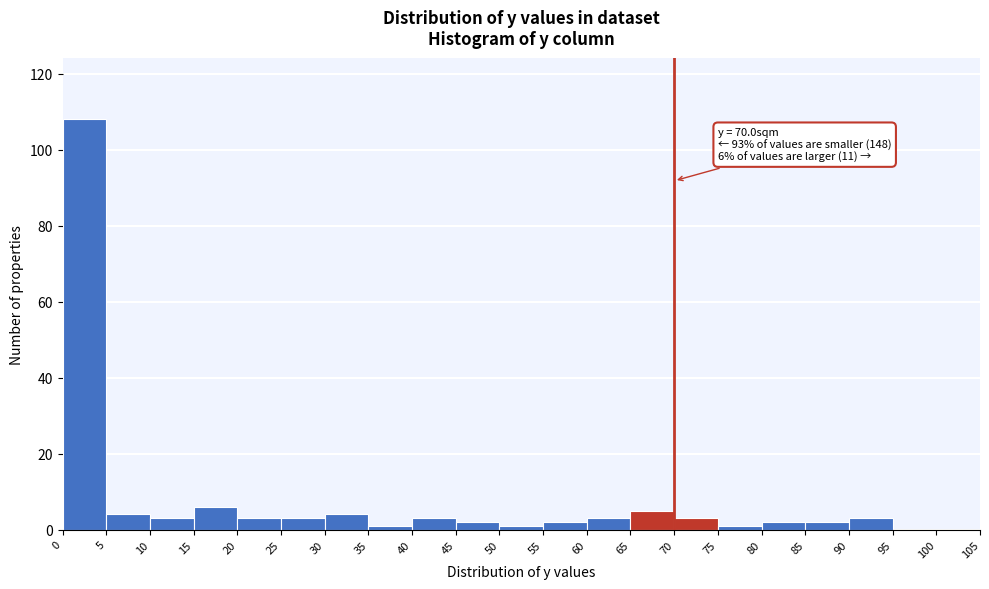

Over which range of the x-axis is the bar tallest?

0 to 5